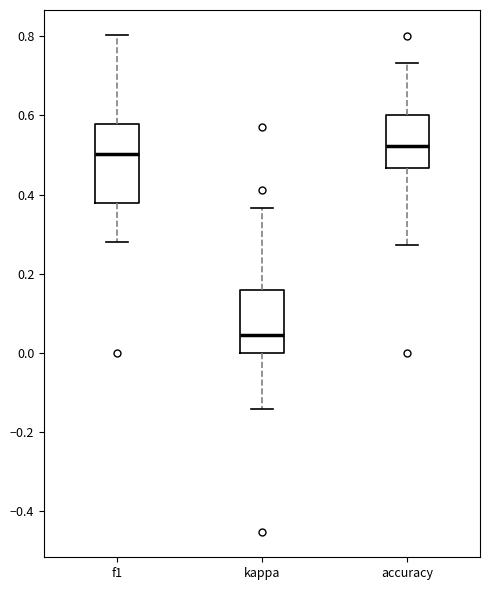

Which box is the tallest, from its lower edge to its upper edge?

f1